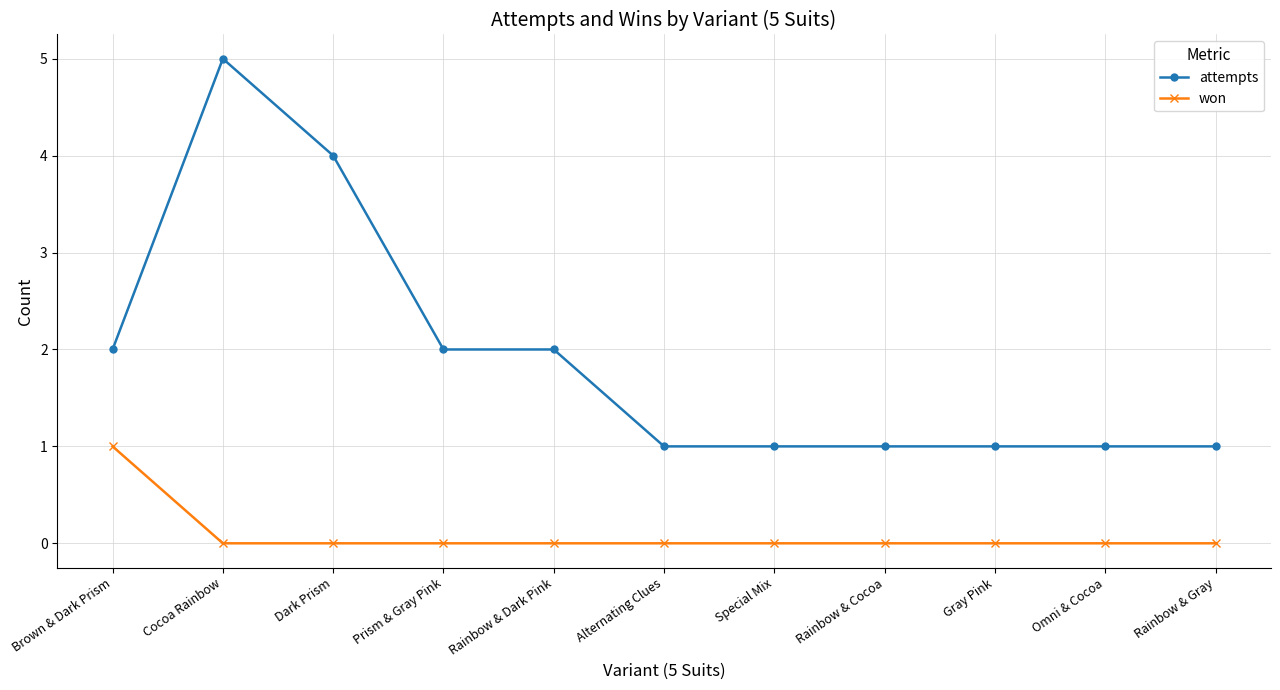

Between Rainbow & Dark Pink and Alternating Clues, which series saw the biggest shift?

attempts